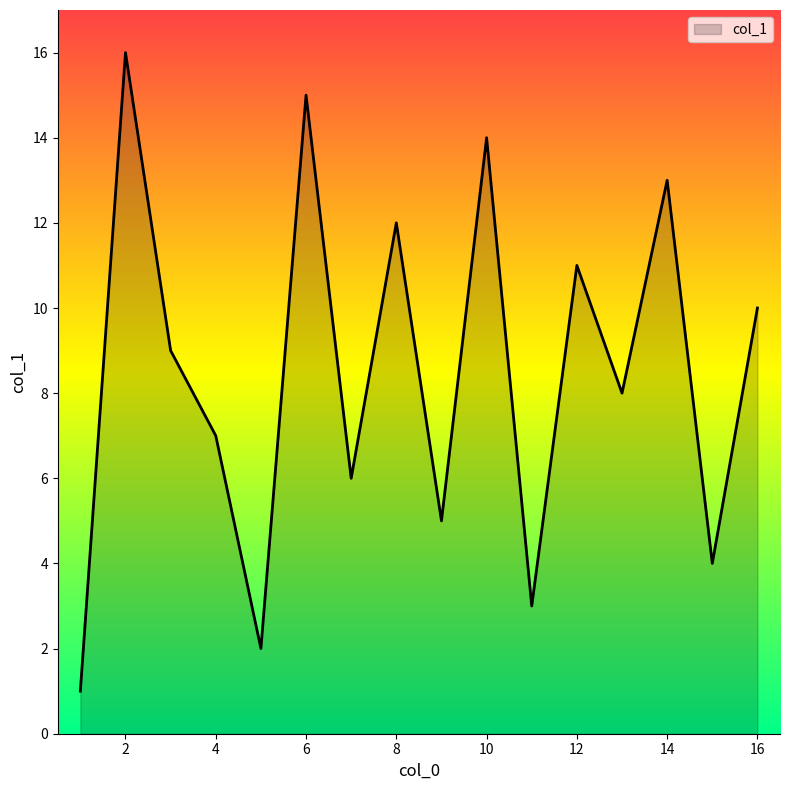

What is the greatest value displayed?

16